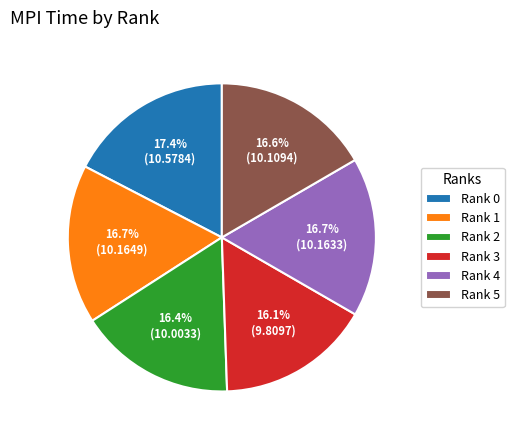

Which slice is the largest?

Rank 0